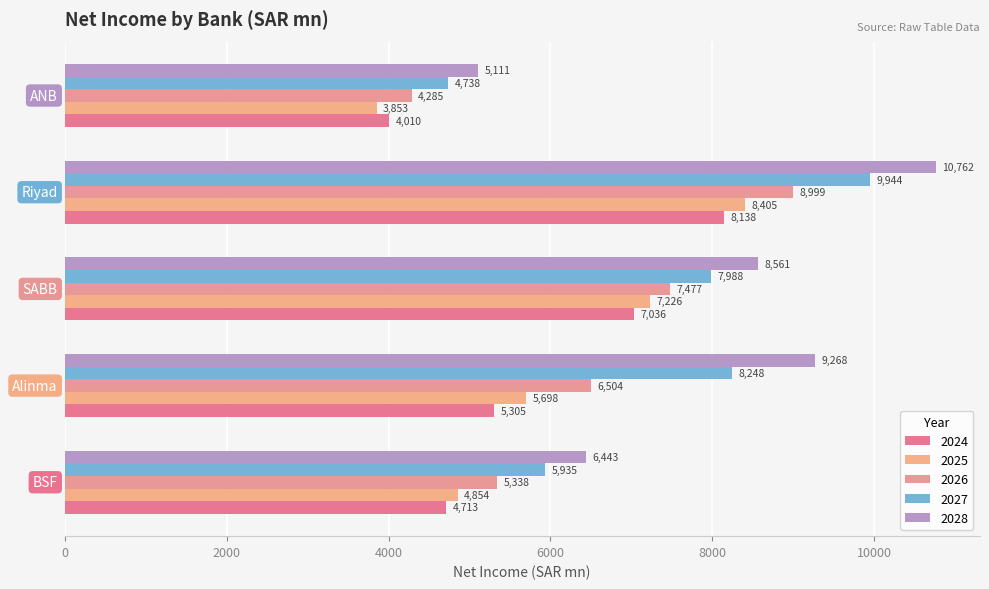

True or false: 2025 has a value of 7226.2 at SABB.

True